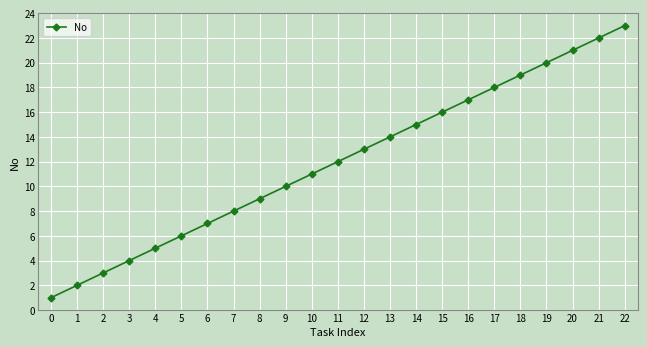

What is the sum of the values at 1 and 21?

24